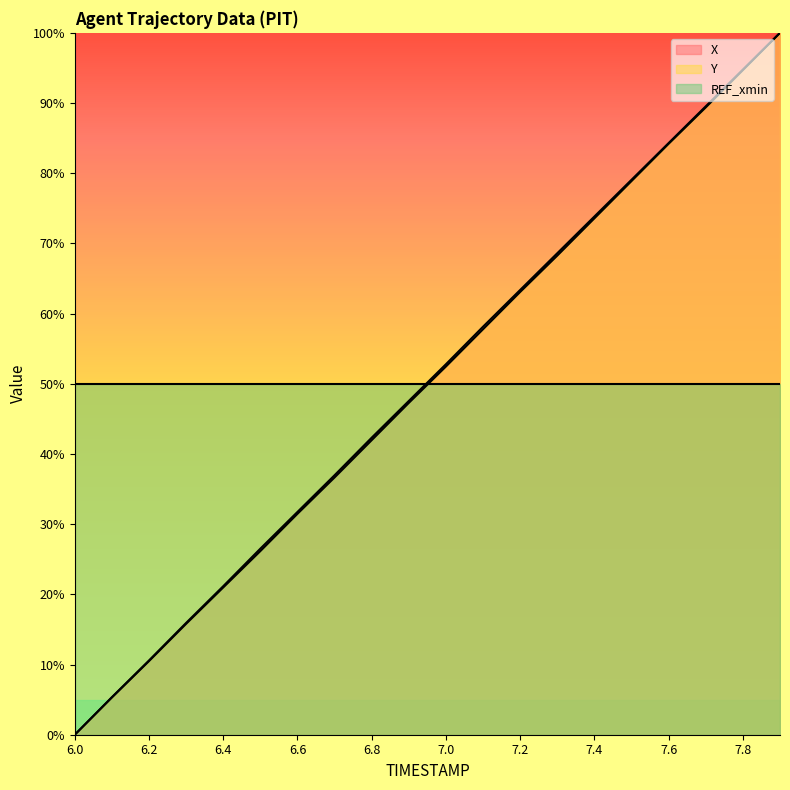

What is the greatest value displayed?

100.0